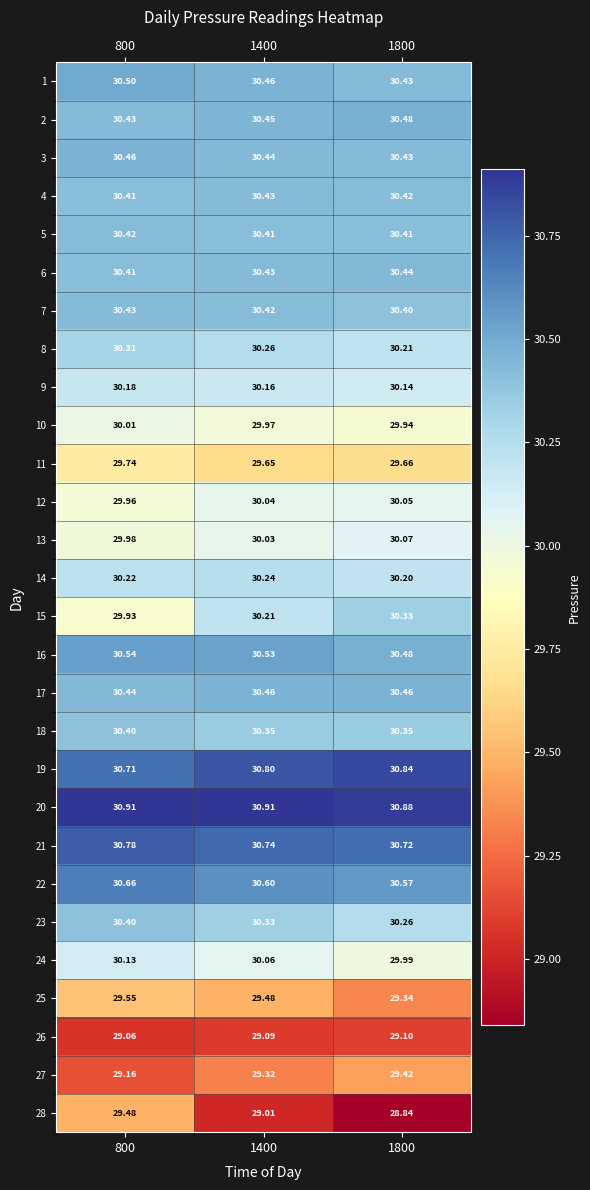

Is the value of 5 at 1400 greater than the value of 9 at 1800?

Yes